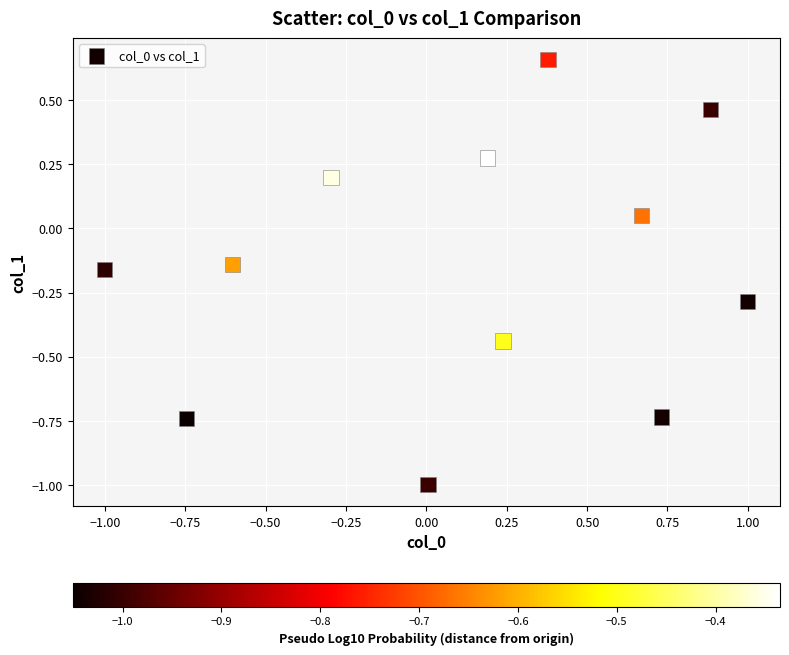

What is the range of Y values (max minus min)?

1.7